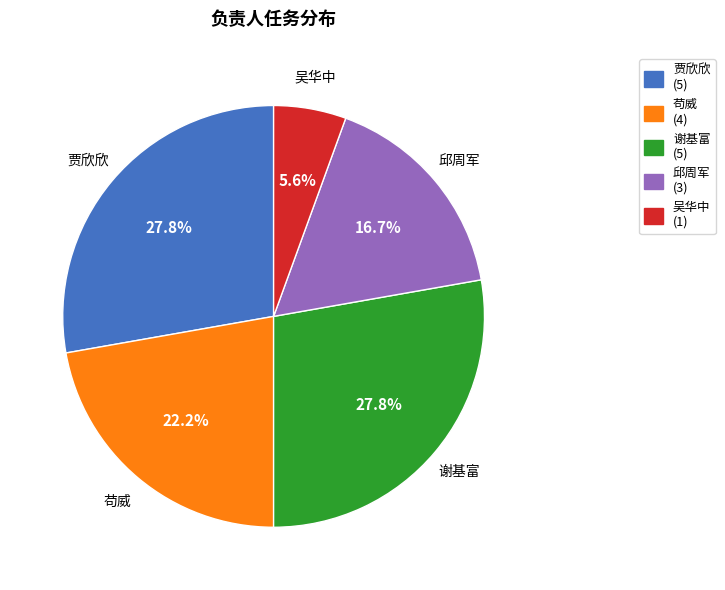

What is the smallest slice in the pie chart?

吴华中